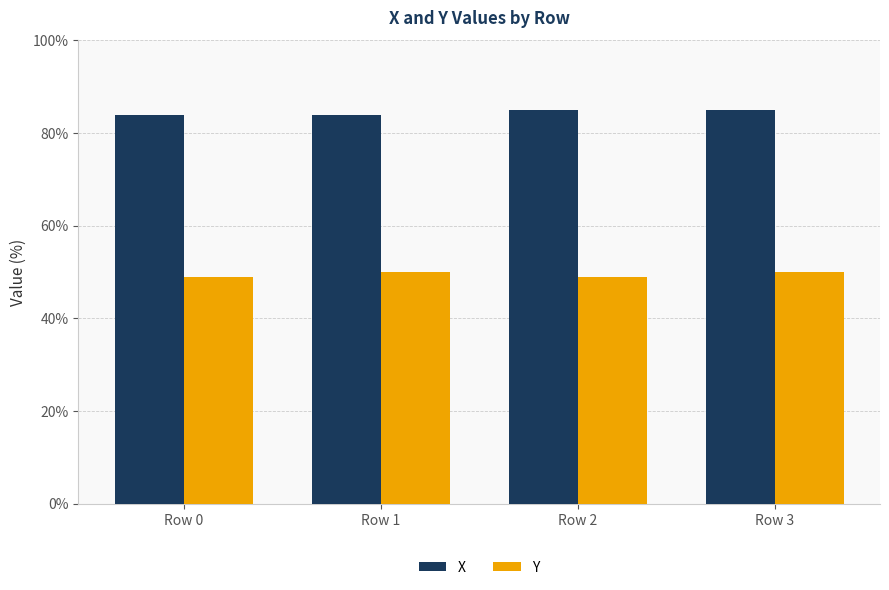

What are all the series names shown in the legend?

X, Y